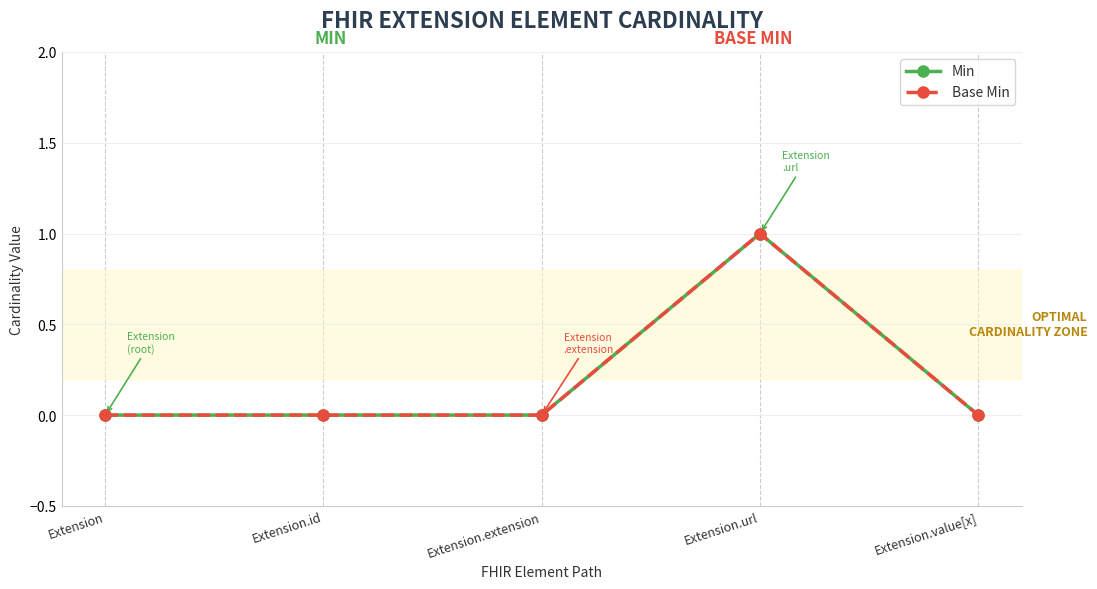

Between Extension.extension and Extension.url, which is larger?

Extension.url